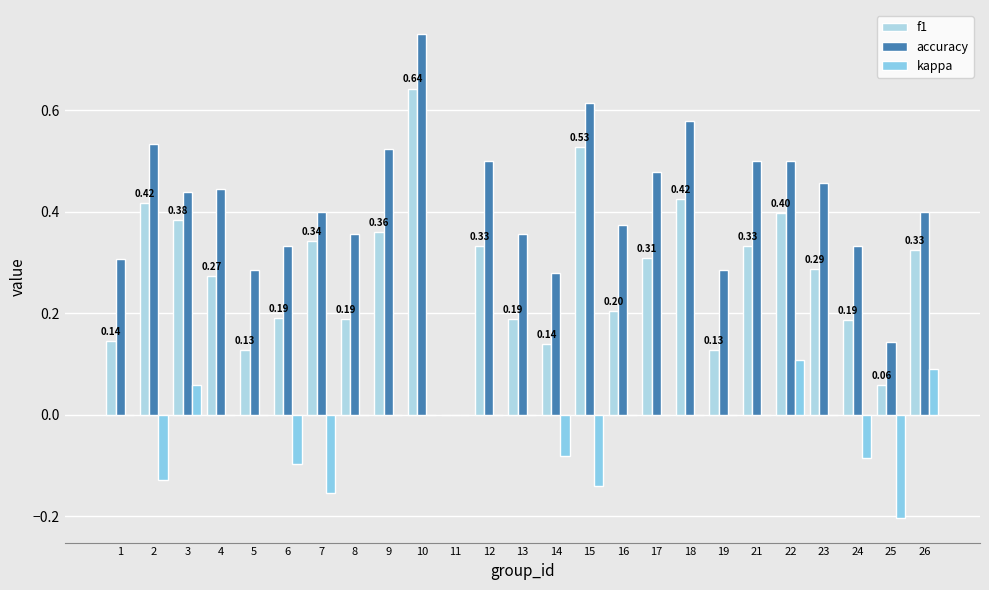

How many data points in f1 are above 0?

24